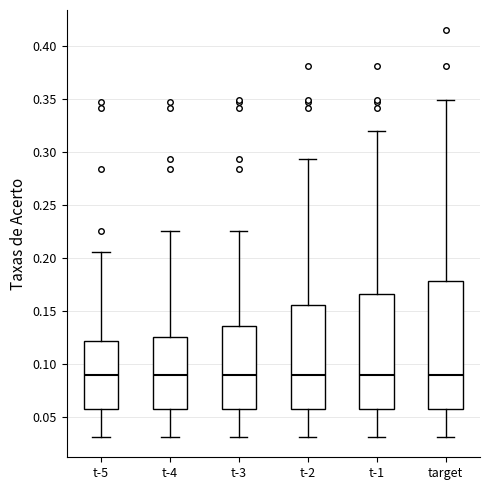

Which box is the tallest, from its lower edge to its upper edge?

target